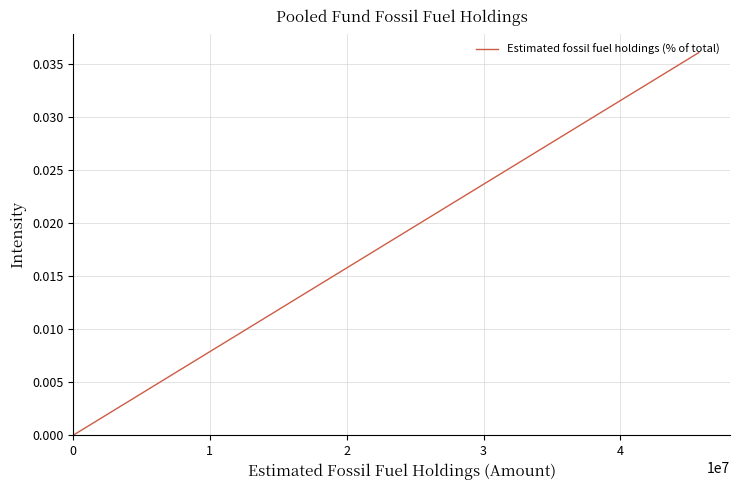

True or false: the data shows 0.0 at 9.

False